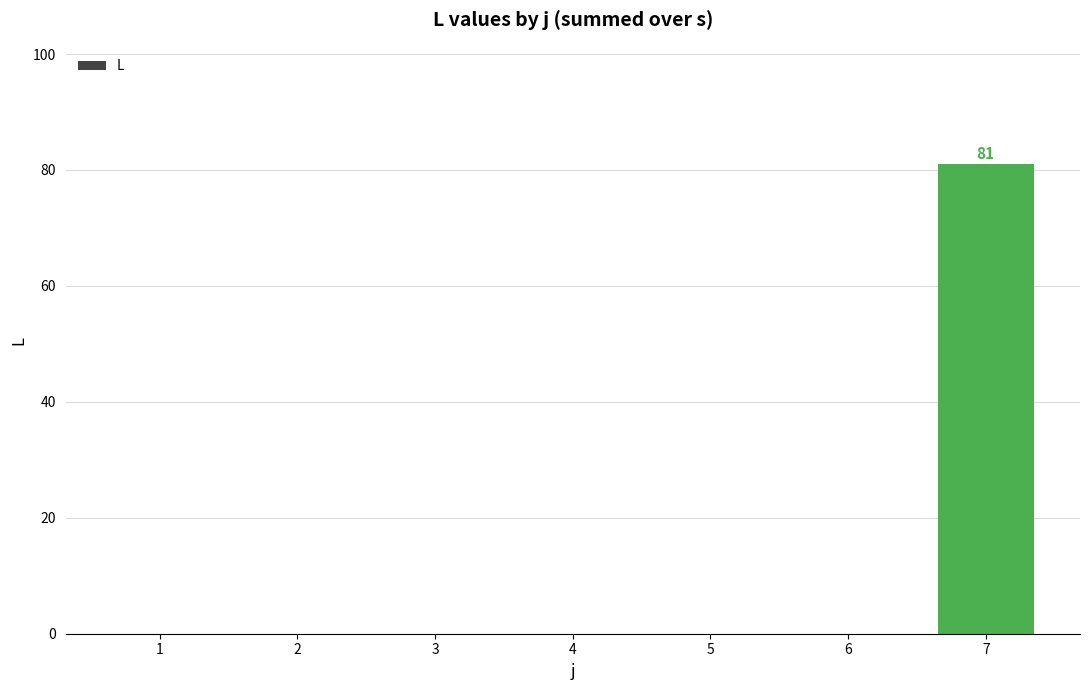

Which label corresponds to the largest value in the chart?

7